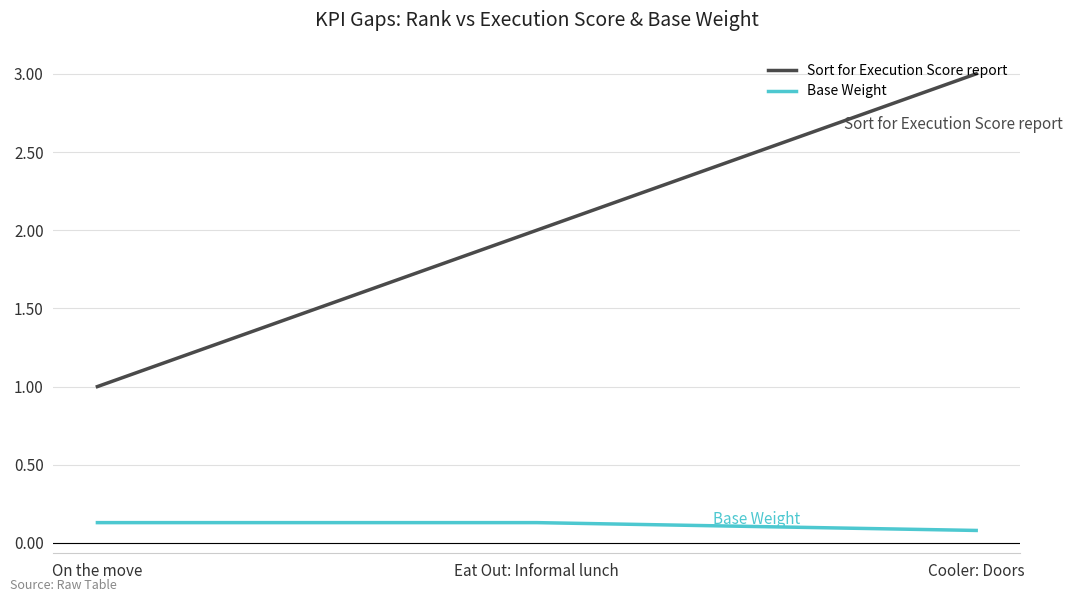

At which category is the sum across all series the highest?

Cooler: Doors